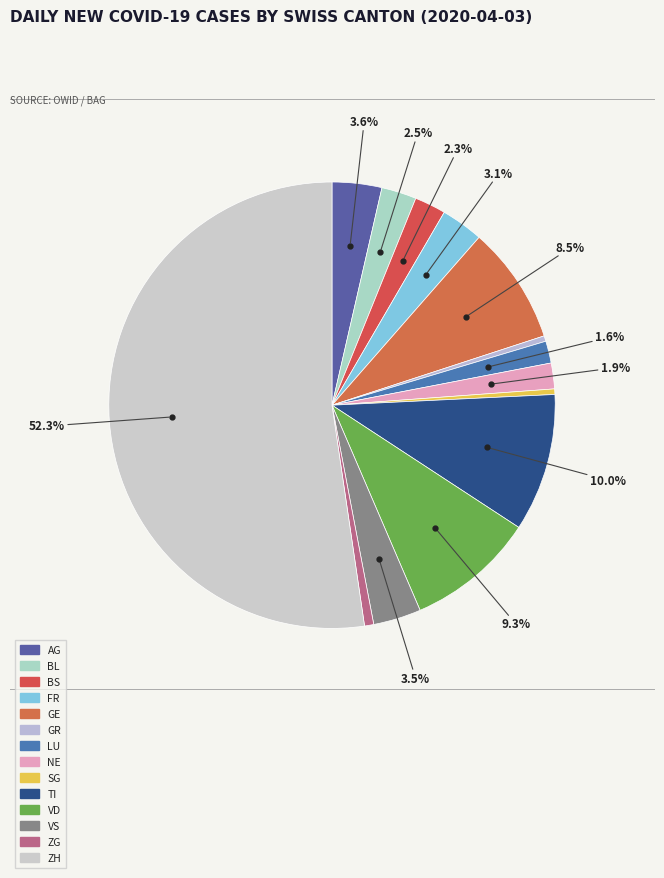

How many segments does this pie chart have?

14